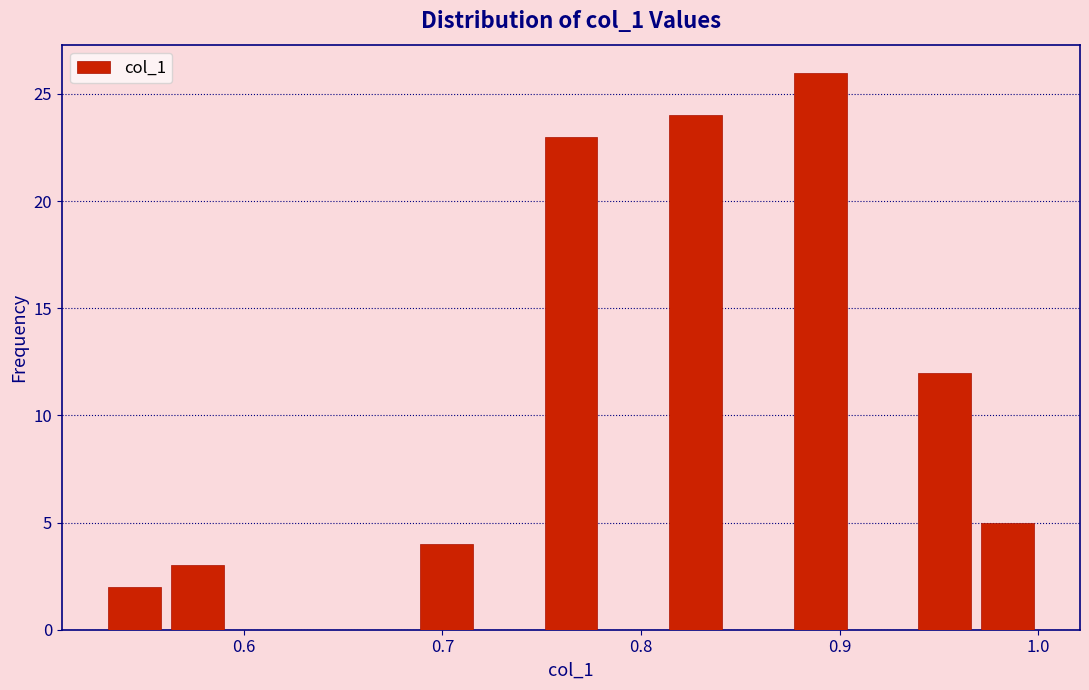

Around what value on the x-axis is the tallest bar? Give the approximate position of its centre, as read against the axis.

0.89